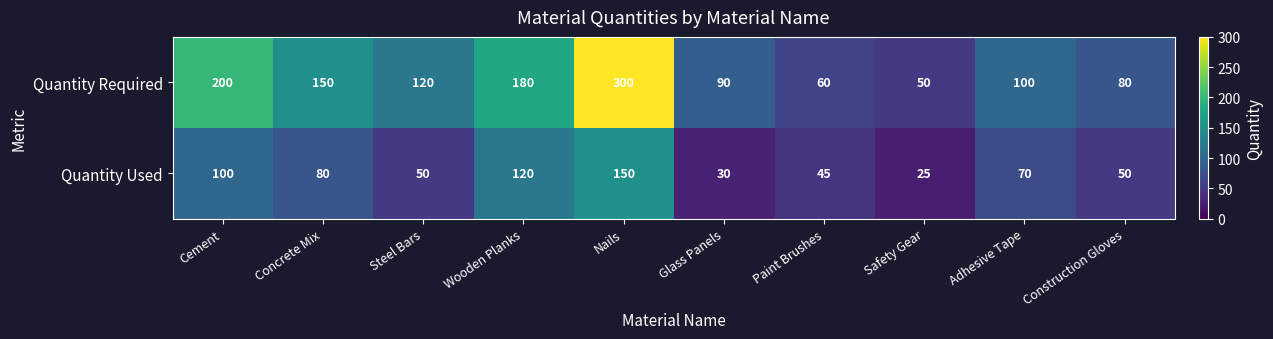

How many data points in Quantity Required are less than 120?

5